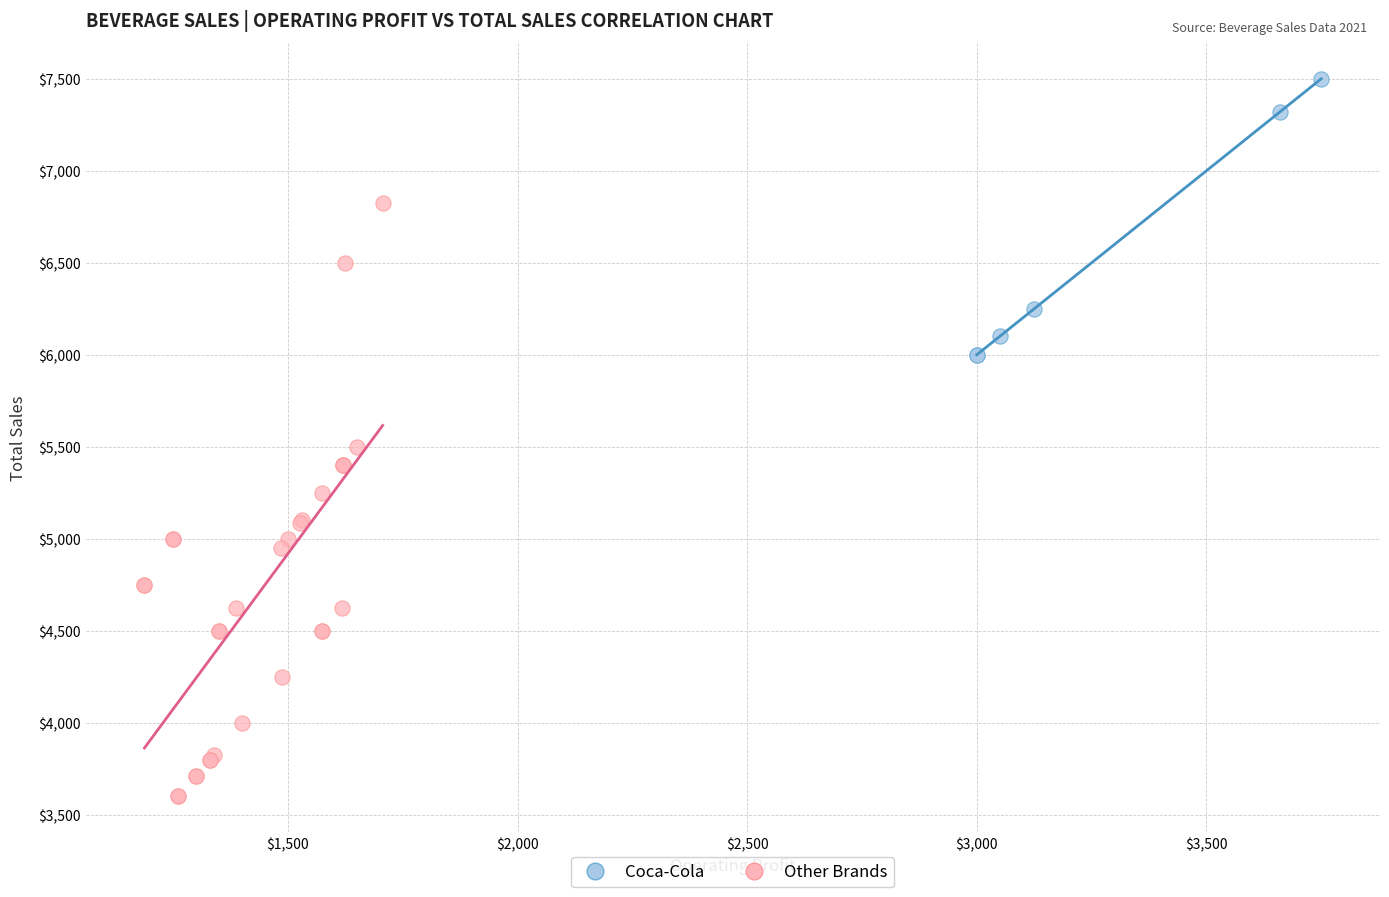

Which series reaches the minimum Y coordinate?

Other Brands